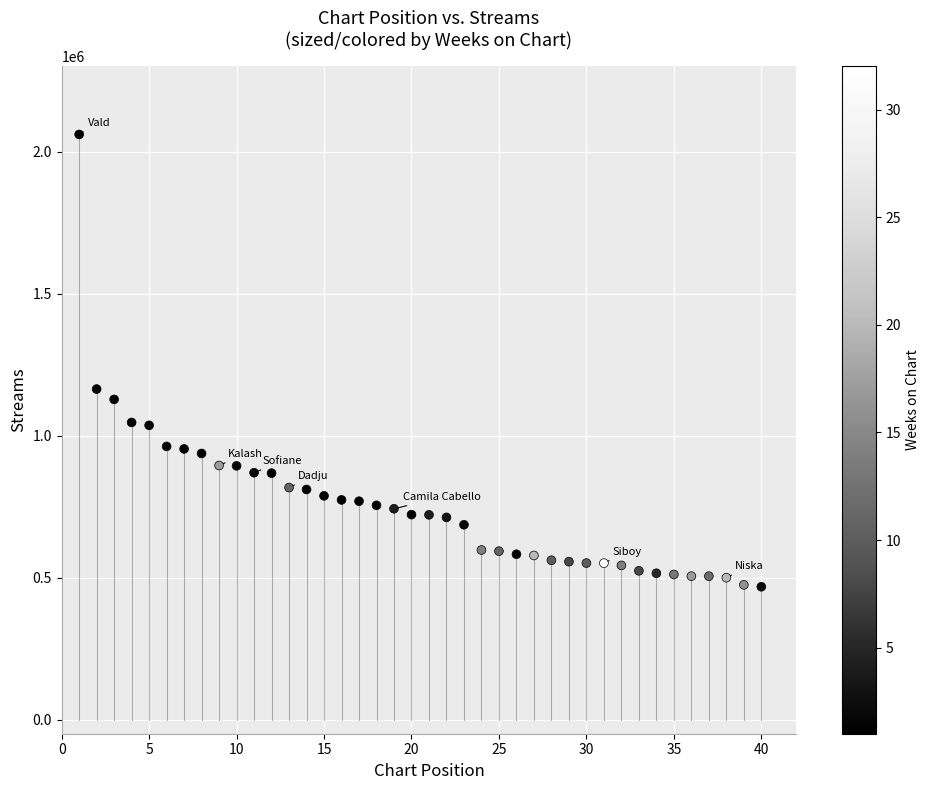

What Y value in the scatter plot is closest to 1264134?

1163855